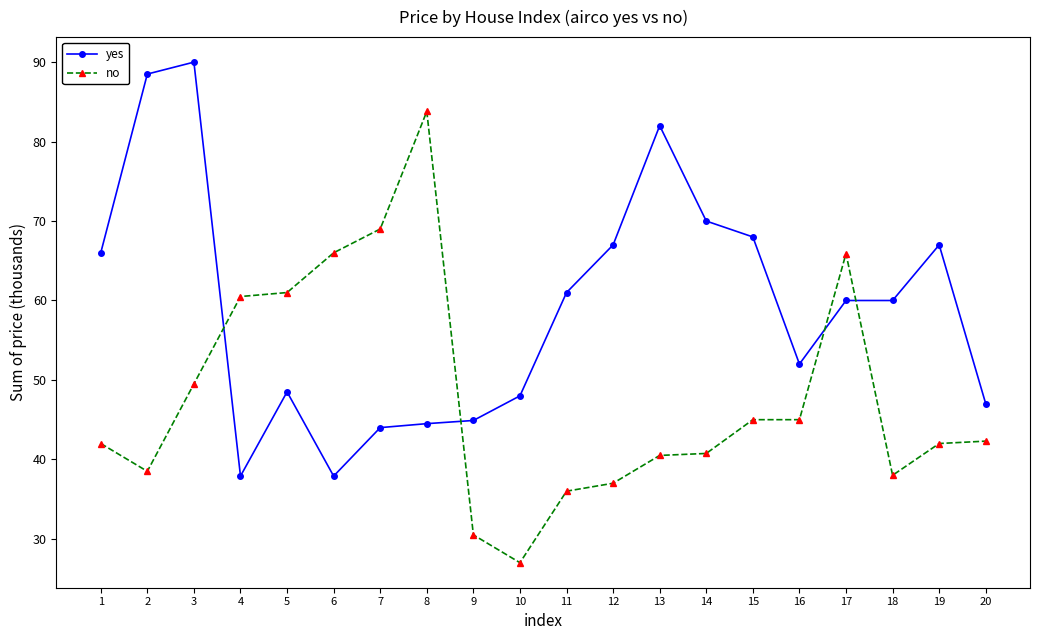

At how many categories does at least one series exceed 27?

20